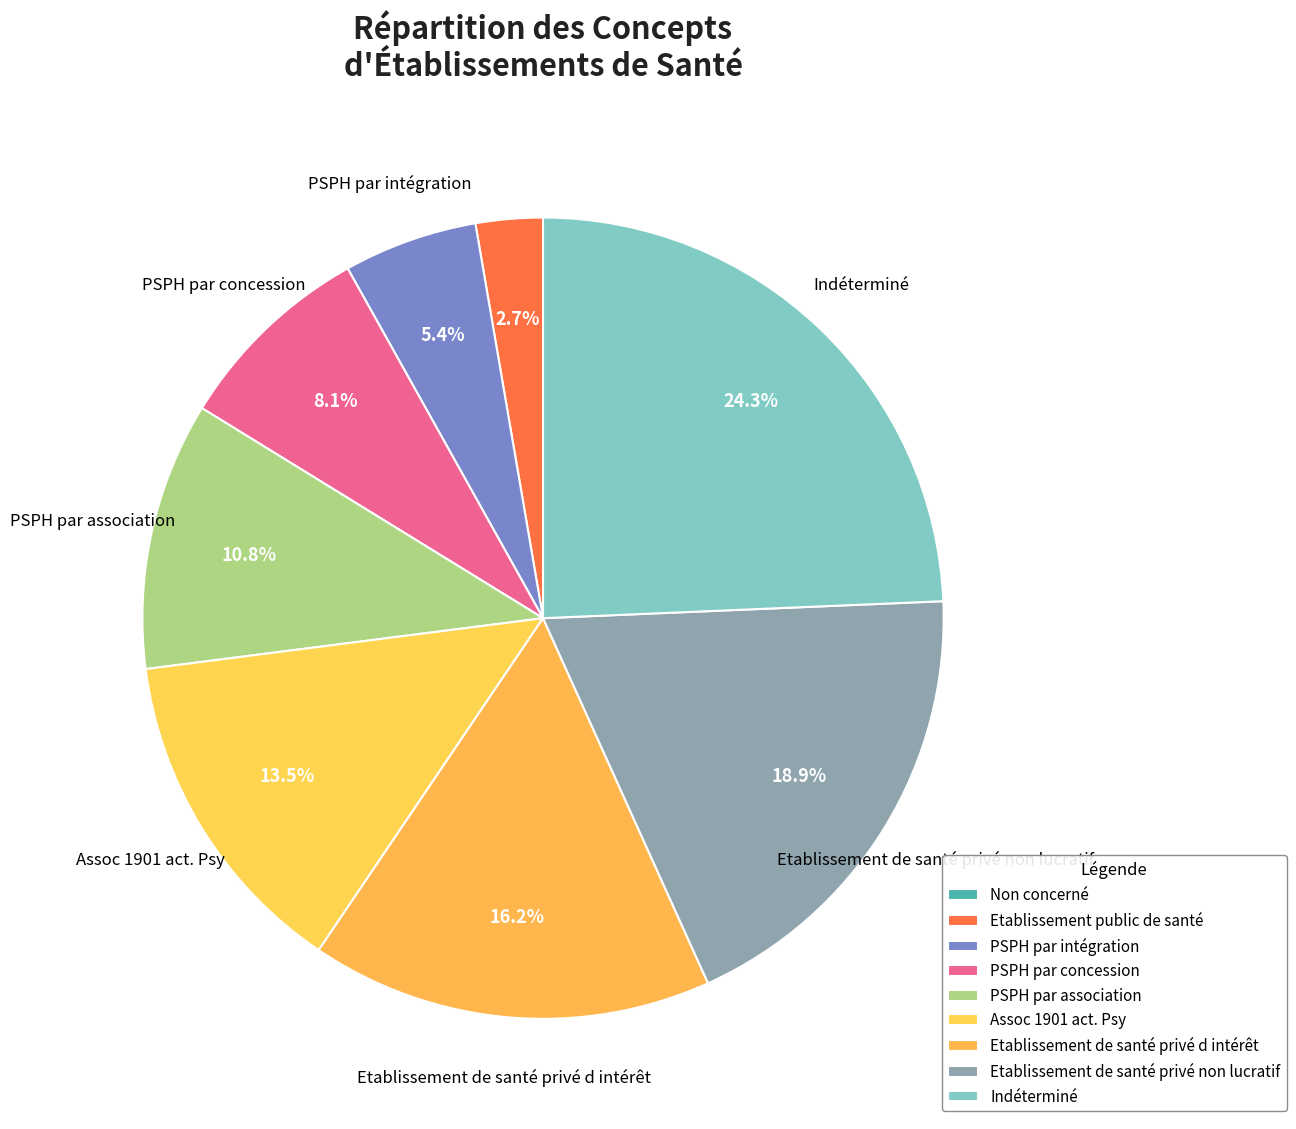

To the nearest percent, what portion does Etablissement de santé privé d intérêt represent?

16%